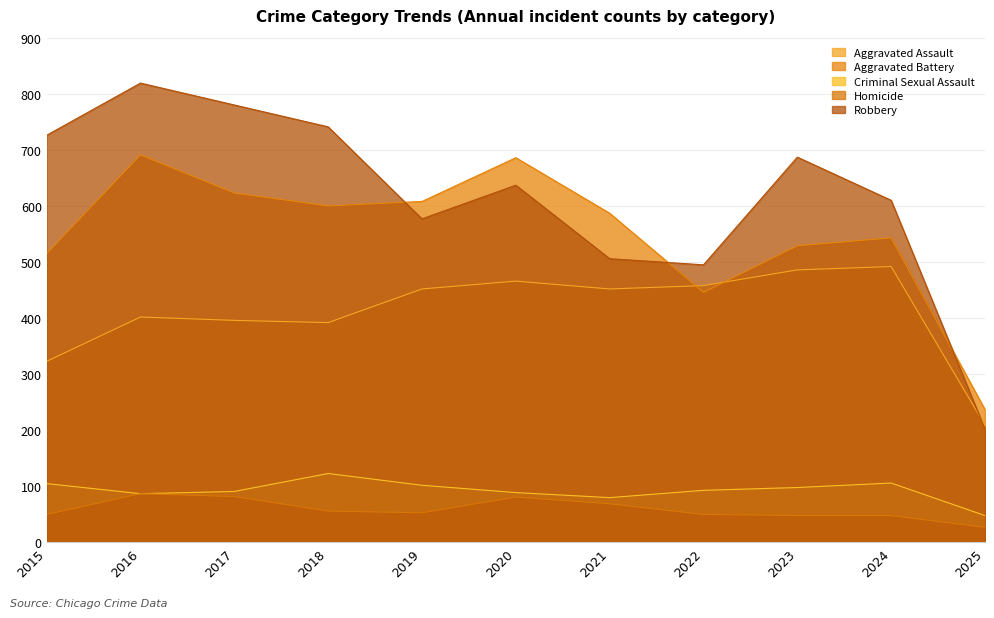

The Criminal Sexual Assault series shows 98 at 2023. True or false?

True